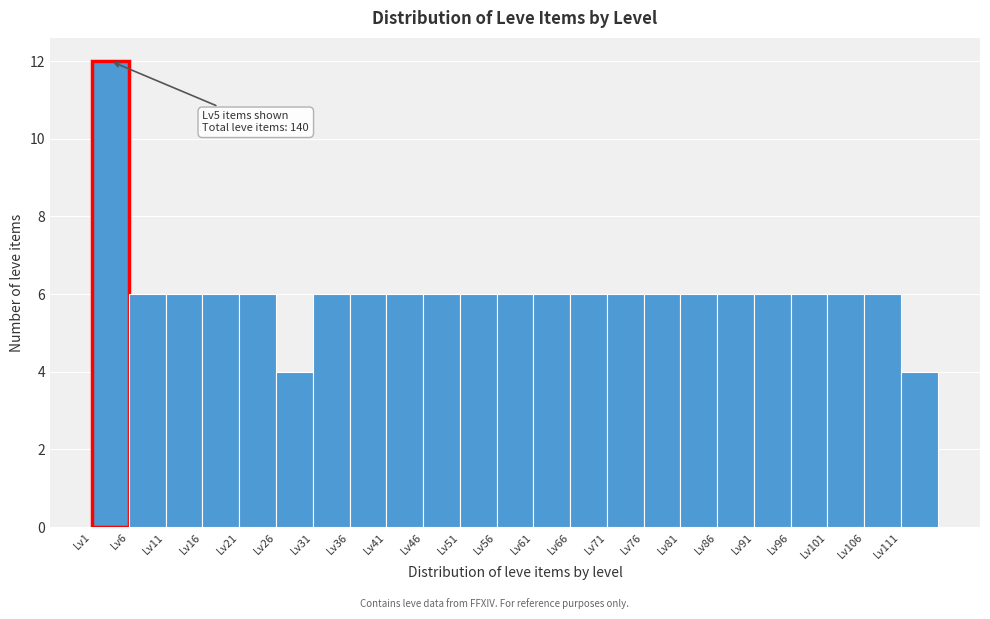

Over which range of the x-axis is the bar tallest?

1 to 6